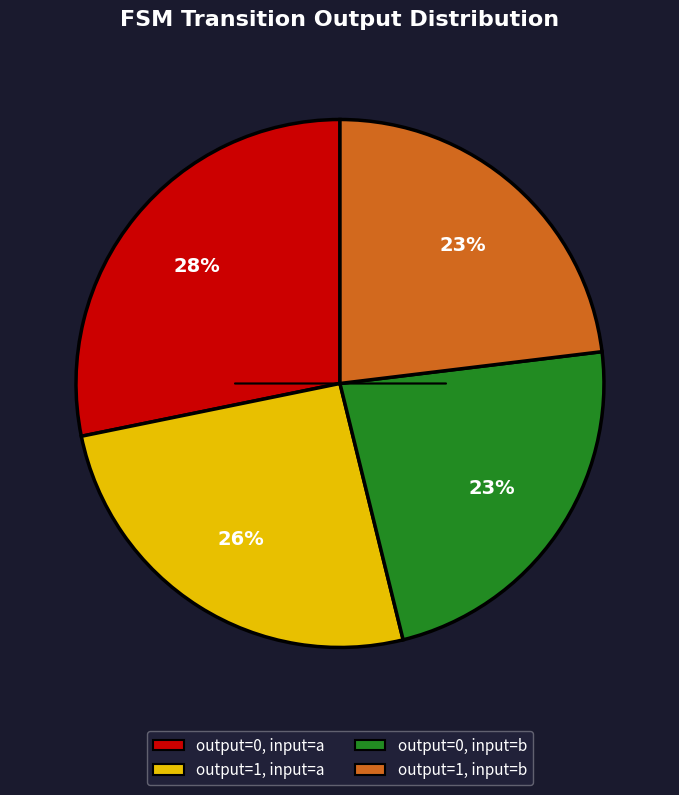

To the nearest percent, what is the average slice percentage?

25%